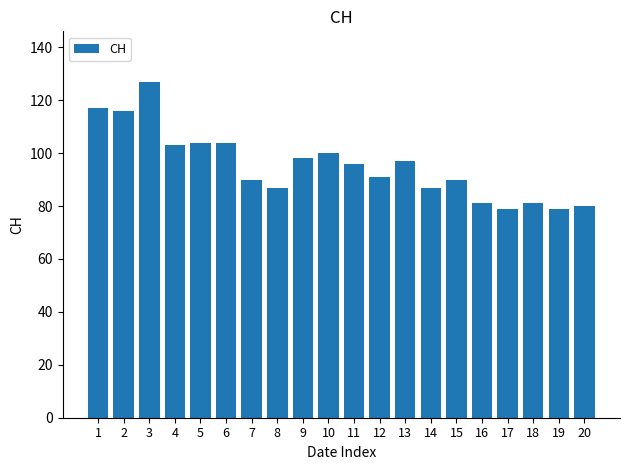

Which has a higher value, 6 or 14?

6